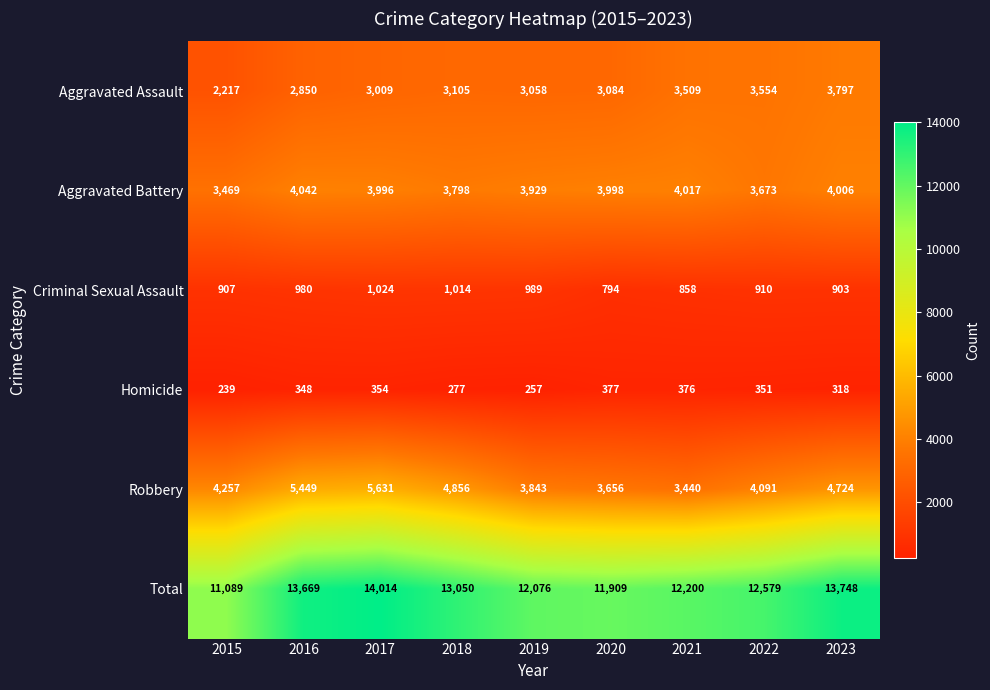

What is the total value across all series at 2016?

27338